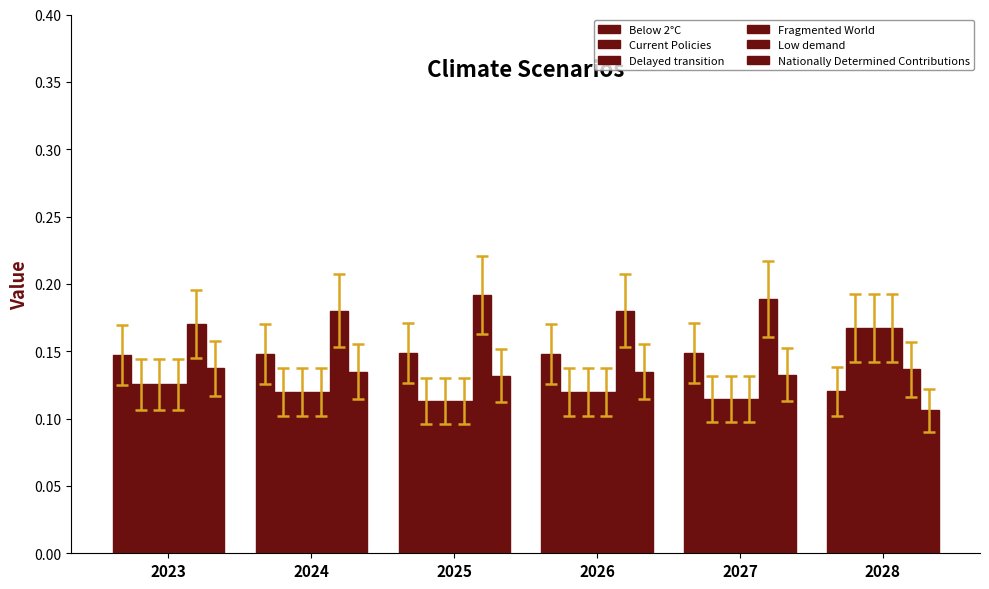

Which has a higher value, 2026 or 2028?

2026